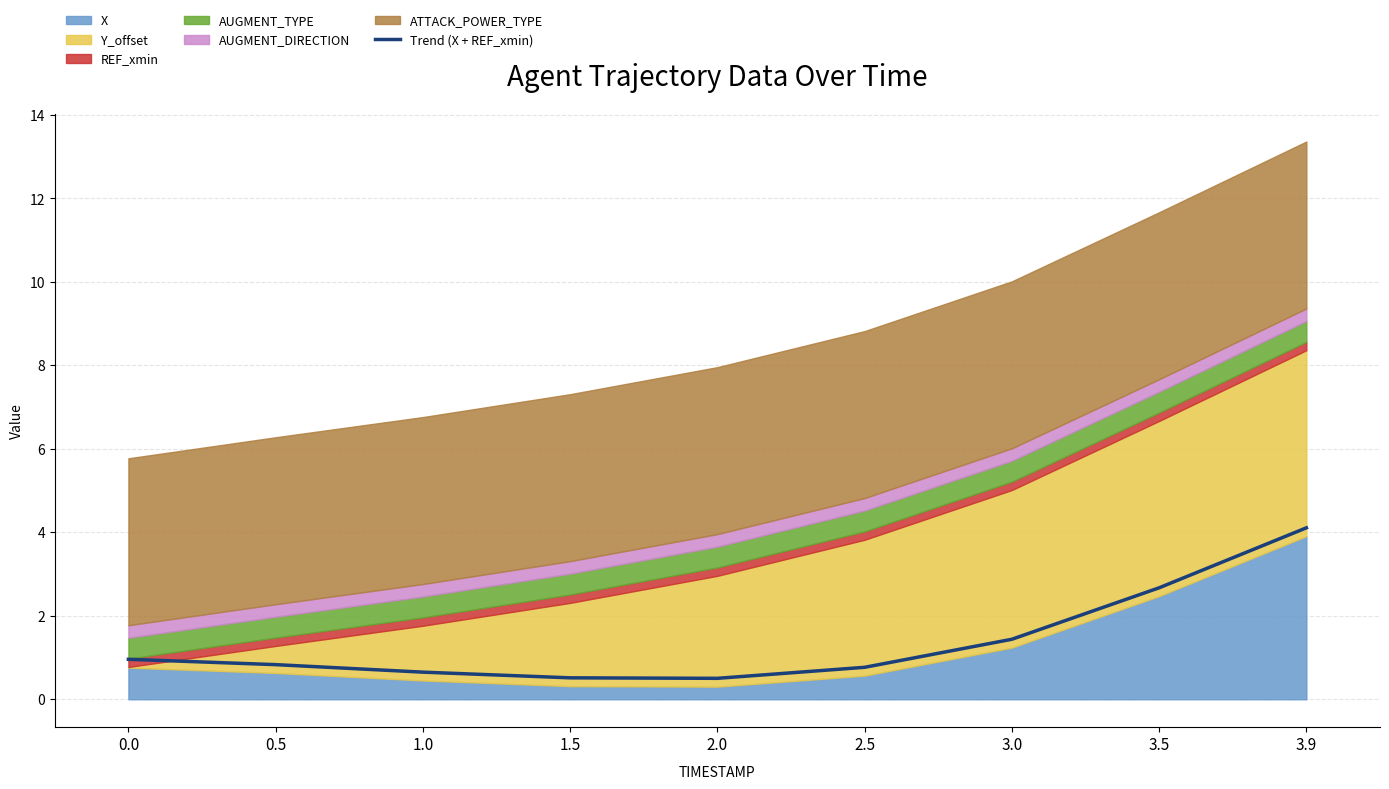

What is the approximate value at 3.5?

2.7